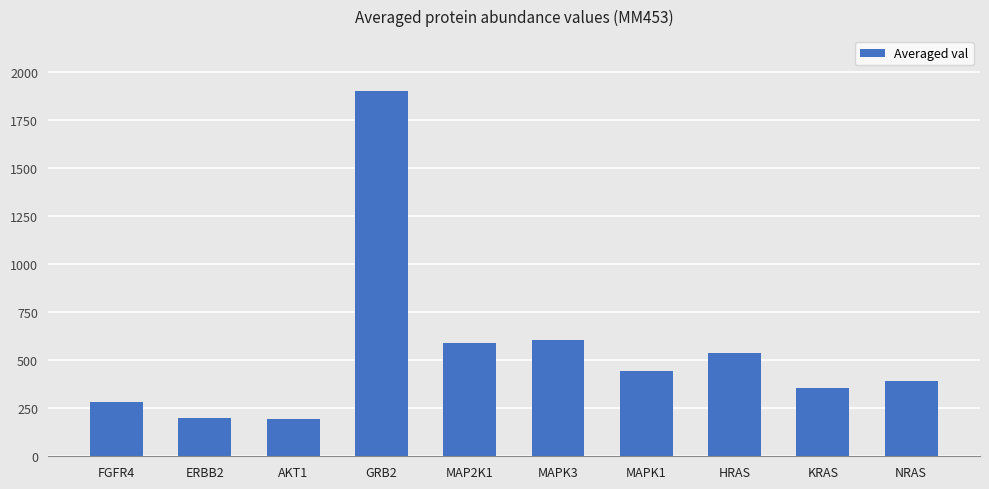

What is the ratio of the value at AKT1 to the value at ERBB2?

1.0